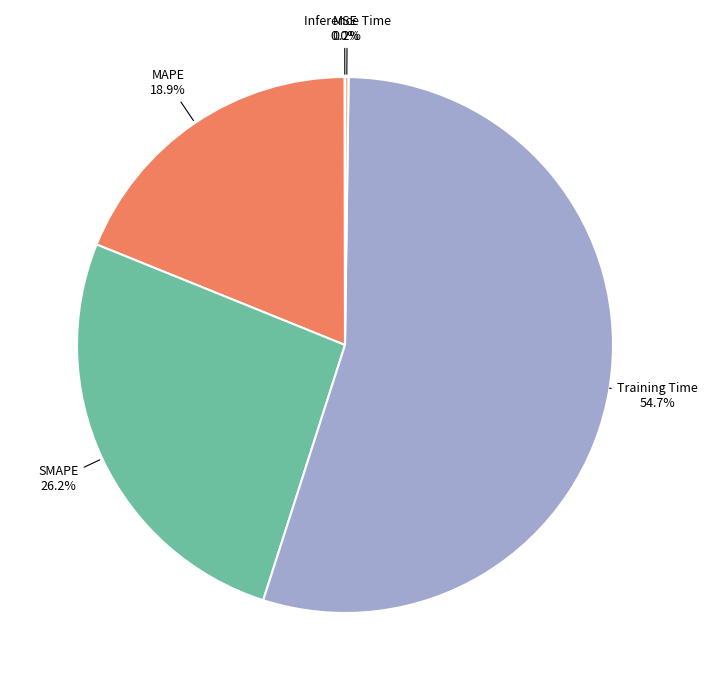

Does Training Time account for over 50% of the chart?

Yes